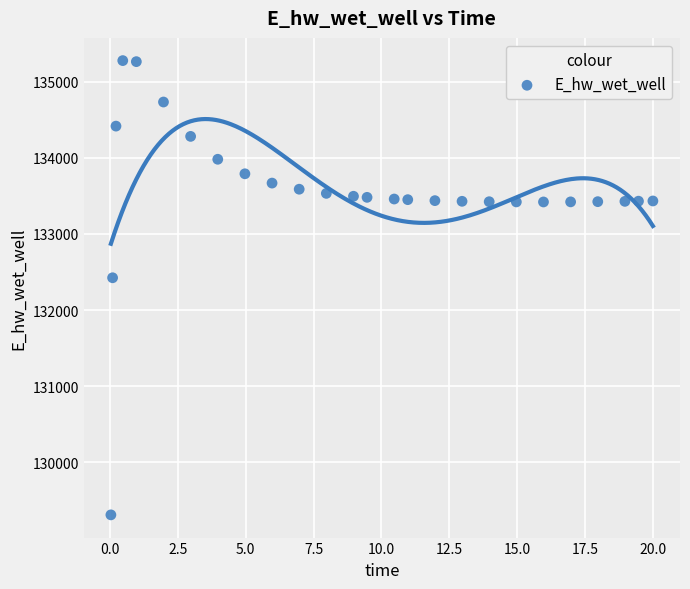

What Y value in the scatter plot is closest to 132293?

132424.6